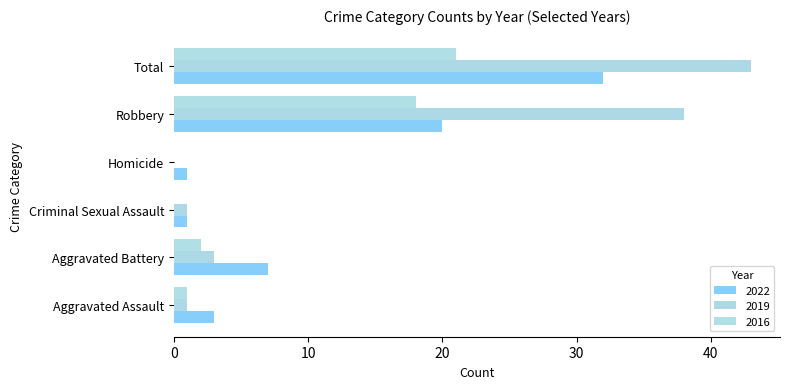

Which category has the highest value across all series?

Total